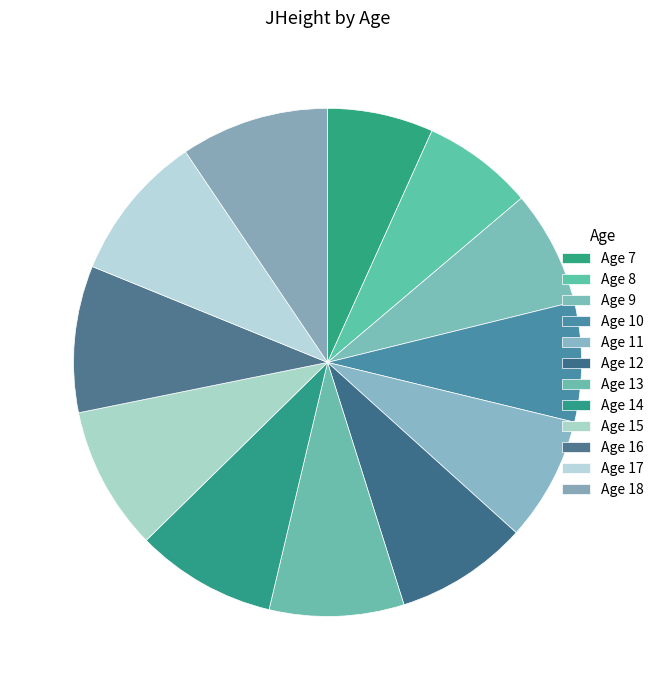

How many slices are in this pie chart?

12